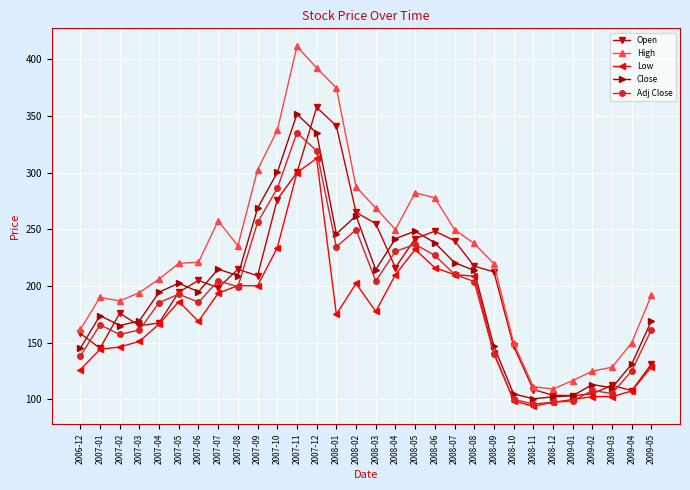

What is the difference between the High values at 2008-07 and 2008-05?

32.5